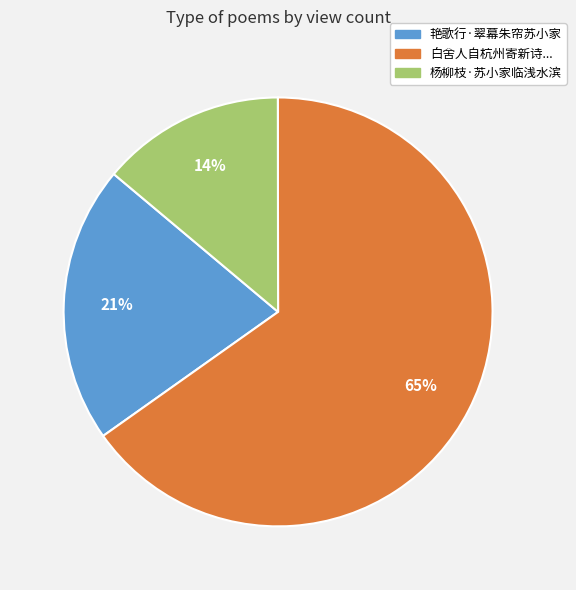

Which slice represents more than half of the pie?

白舍人自杭州寄新诗...